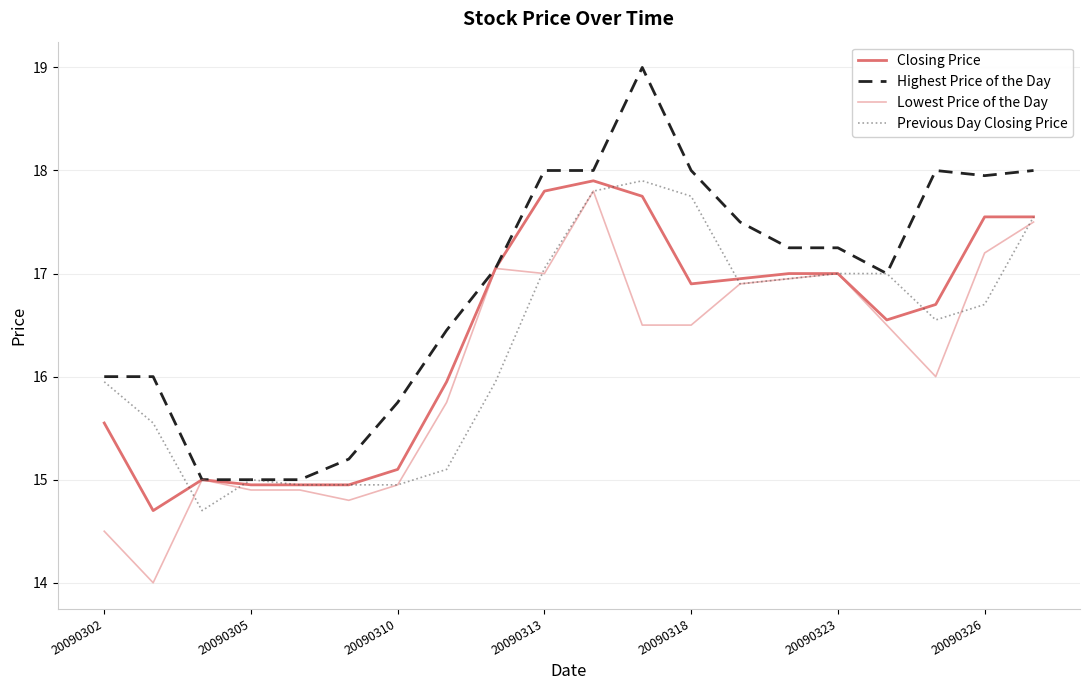

Does the chart display data point markers on the line(s)?

No